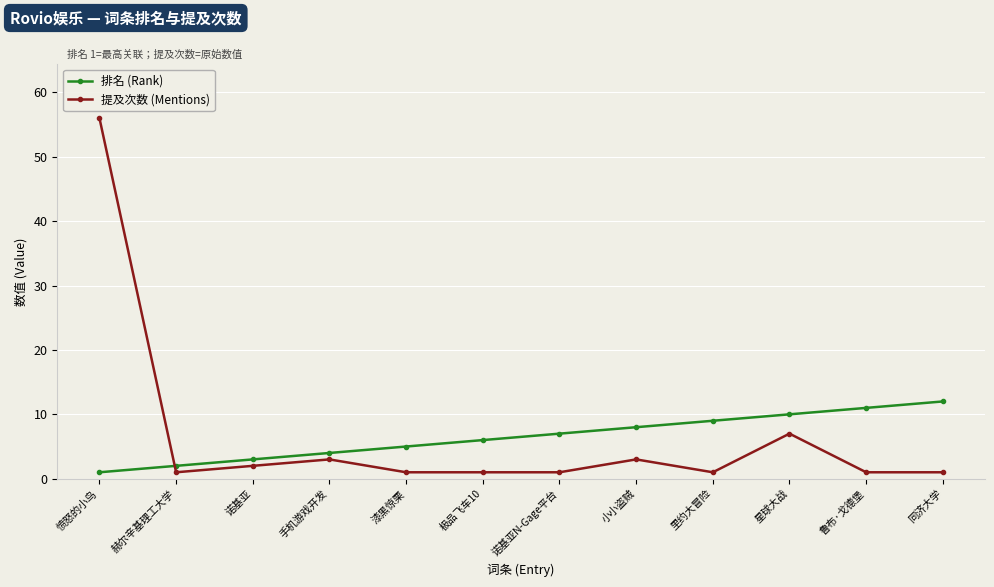

Is the value of 排名 (Rank) at 诺基亚N-Gage平台 greater than the value of 提及次数 (Mentions) at 极品飞车10?

Yes